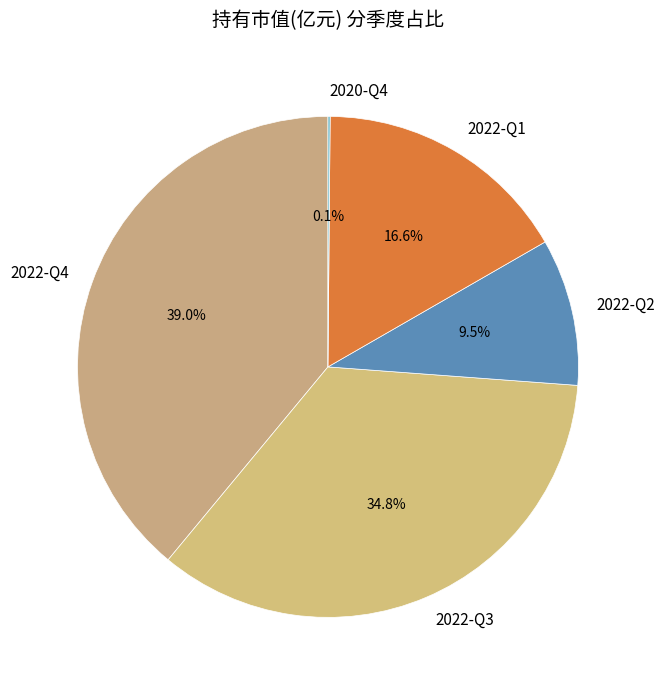

Which has a higher value, 2022-Q1 or 2022-Q2?

2022-Q1